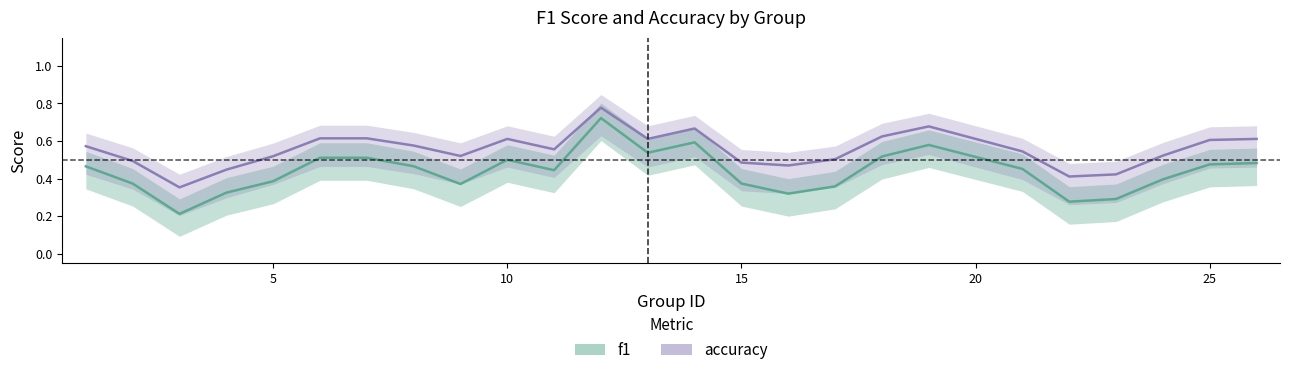

True or false: accuracy and f1 intersect in this chart.

False